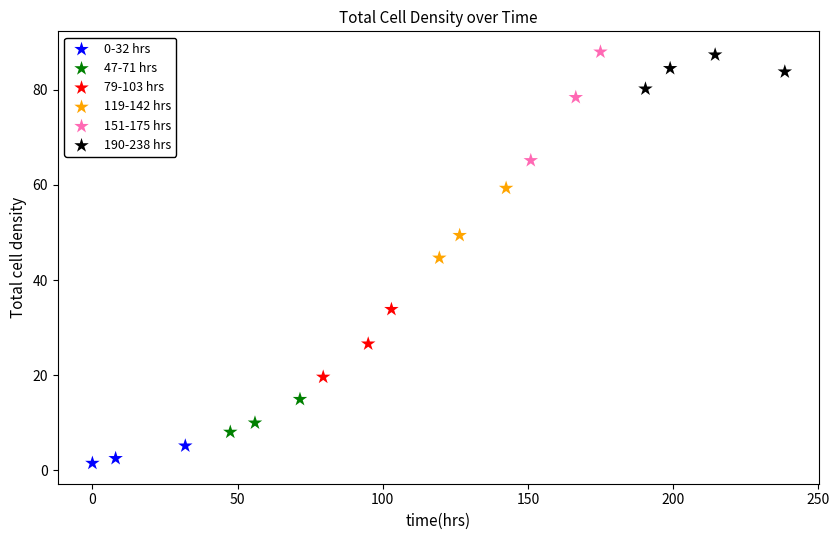

Which series has the widest spread of Y values?

151-175 hrs